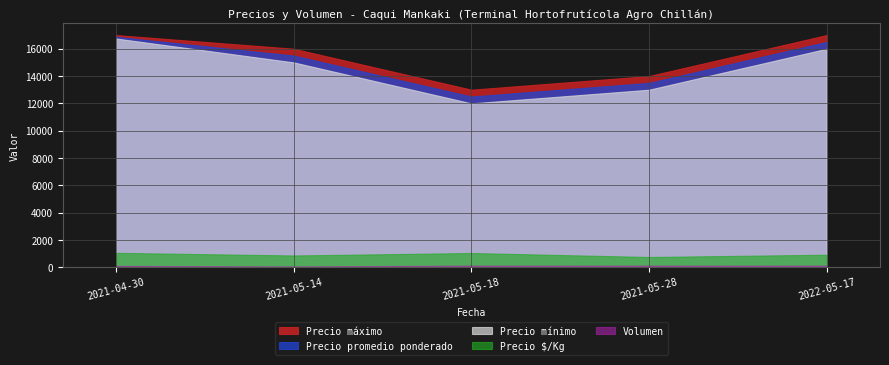

Between 2021-05-14 and 2022-05-17, which series saw the biggest shift?

Precio promedio ponderado